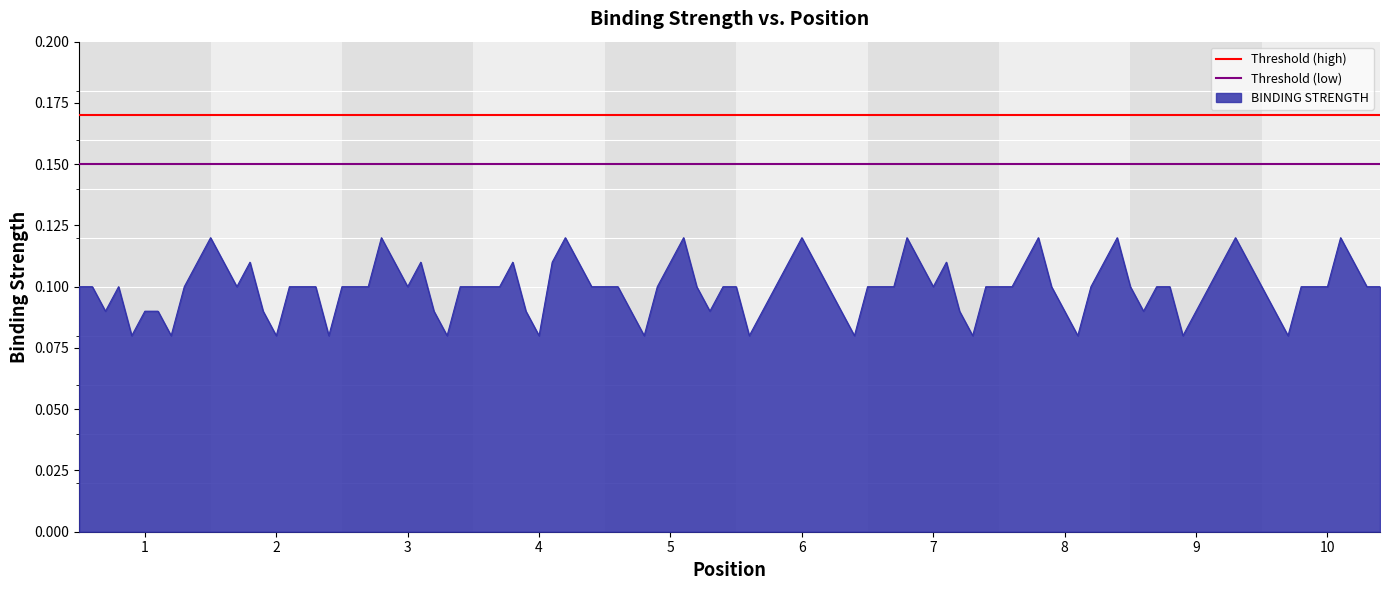

Which has a higher value, 1 or 2?

1